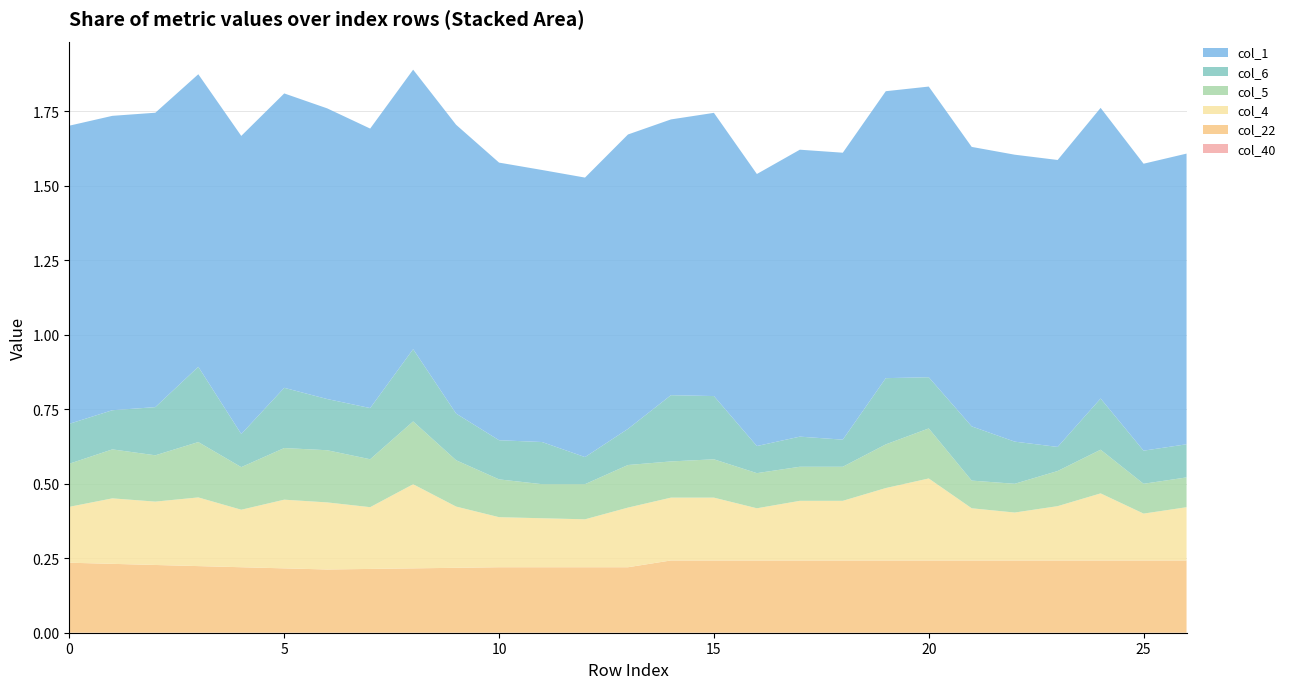

Reading right to left, extract all data points from this chart.

col_40: 26=0.0	25=0.0	24=0.0	23=0.0	22=0.0	21=0.0	20=0.0	19=0.0	18=0.0	17=0.0	16=0.0	15=0.0	14=0.0	13=0.0	12=0.0	11=0.0	10=0.0	9=0.0	8=0.0	7=0.0	6=0.0	5=0.0	4=0.0	3=0.0	2=0.0	1=0.0	0=0.0
col_22: 26=0.2	25=0.2	24=0.2	23=0.2	22=0.2	21=0.2	20=0.2	19=0.2	18=0.2	17=0.2	16=0.2	15=0.2	14=0.2	13=0.2	12=0.2	11=0.2	10=0.2	9=0.2	8=0.2	7=0.2	6=0.2	5=0.2	4=0.2	3=0.2	2=0.2	1=0.2	0=0.2
col_4: 26=0.2	25=0.2	24=0.2	23=0.2	22=0.2	21=0.2	20=0.3	19=0.2	18=0.2	17=0.2	16=0.2	15=0.2	14=0.2	13=0.2	12=0.2	11=0.2	10=0.2	9=0.2	8=0.3	7=0.2	6=0.2	5=0.2	4=0.2	3=0.2	2=0.2	1=0.2	0=0.2
col_5: 26=0.1	25=0.1	24=0.1	23=0.1	22=0.1	21=0.1	20=0.2	19=0.1	18=0.1	17=0.1	16=0.1	15=0.1	14=0.1	13=0.1	12=0.1	11=0.1	10=0.1	9=0.2	8=0.2	7=0.2	6=0.2	5=0.2	4=0.1	3=0.2	2=0.2	1=0.2	0=0.1
col_6: 26=0.1	25=0.1	24=0.2	23=0.1	22=0.1	21=0.2	20=0.2	19=0.2	18=0.1	17=0.1	16=0.1	15=0.2	14=0.2	13=0.1	12=0.1	11=0.1	10=0.1	9=0.2	8=0.2	7=0.2	6=0.2	5=0.2	4=0.1	3=0.3	2=0.2	1=0.1	0=0.1
col_1: 26=1.0	25=1.0	24=1.0	23=1.0	22=1.0	21=0.9	20=1.0	19=1.0	18=1.0	17=1.0	16=0.9	15=1.0	14=0.9	13=1.0	12=0.9	11=0.9	10=0.9	9=1.0	8=0.9	7=0.9	6=1.0	5=1.0	4=1.0	3=1.0	2=1.0	1=1.0	0=1.0